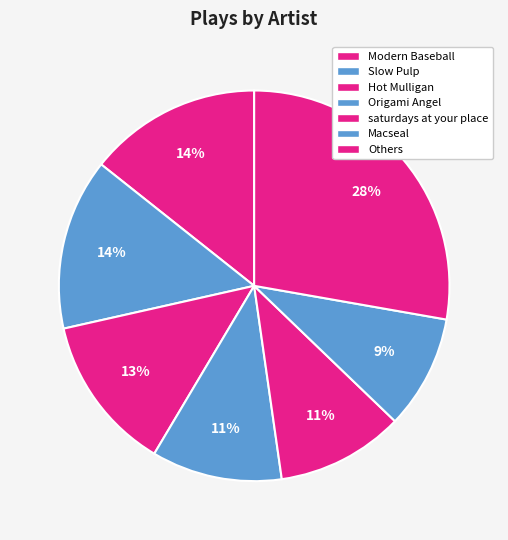

Is there any slice that represents more than half of the pie?

No